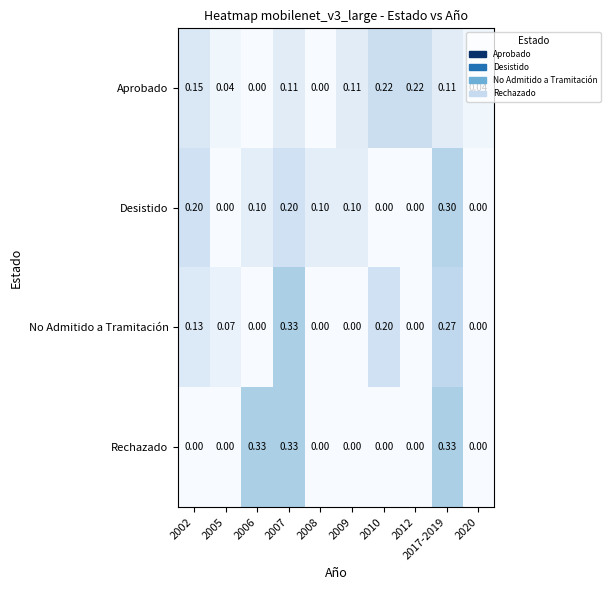

Between 2006 and 2007, which series saw the biggest shift?

No Admitido a Tramitación